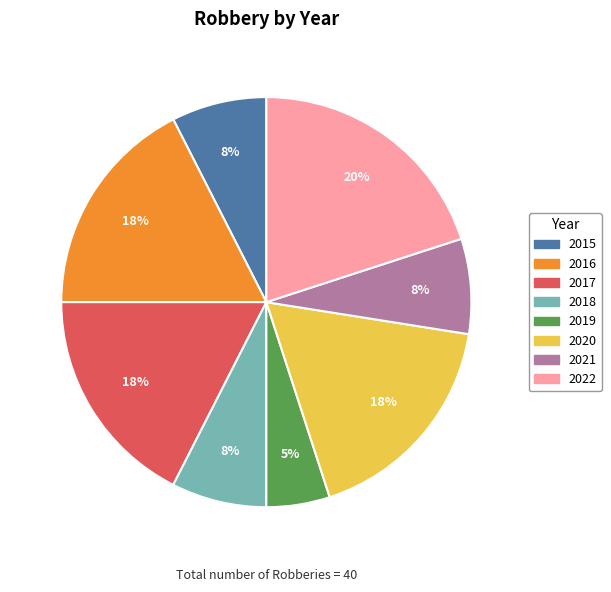

To the nearest percent, what is the combined percentage of 2021 and 2017?

25%